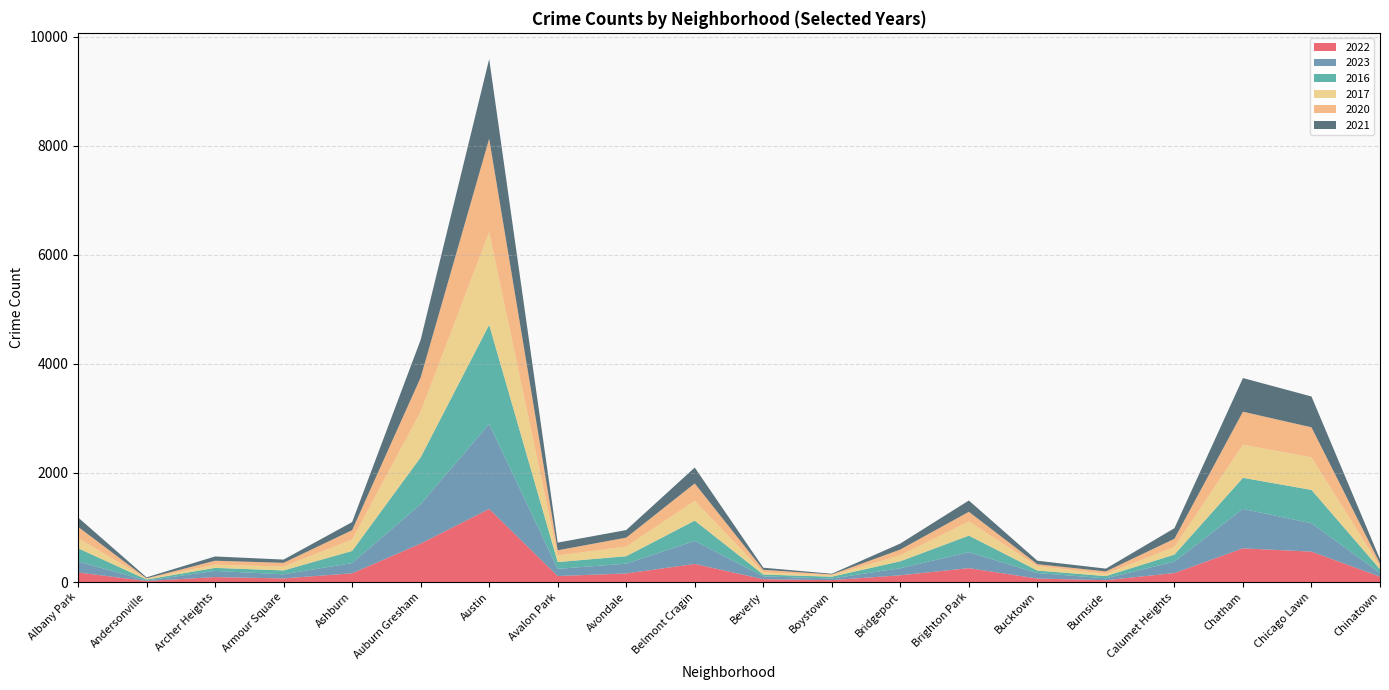

Reading left to right, extract all data points from this chart.

2022: 176	19	91	67	160	705	1340	110	157	332	52	35	124	255	64	34	165	618	558	99
2023: 201	8	113	75	188	722	1559	132	180	422	52	30	130	292	101	34	210	723	519	67
2016: 243	19	56	71	222	859	1817	124	137	372	33	33	127	304	46	41	128	570	612	69
2017: 187	14	59	71	208	836	1697	122	176	363	39	28	109	262	80	42	142	607	598	50
2020: 206	8	72	68	173	628	1714	94	164	319	49	13	106	175	36	44	148	605	550	54
2021: 172	18	78	60	148	690	1462	141	139	291	38	13	110	207	64	51	194	617	565	79